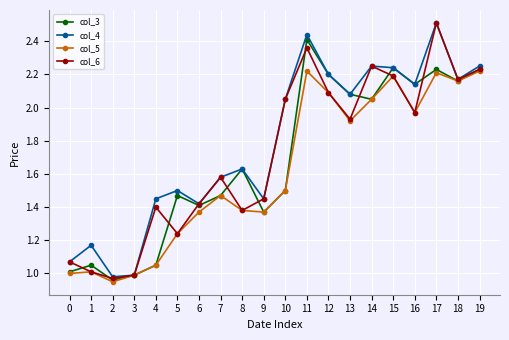

What is the total value across all series at 3?

4.0